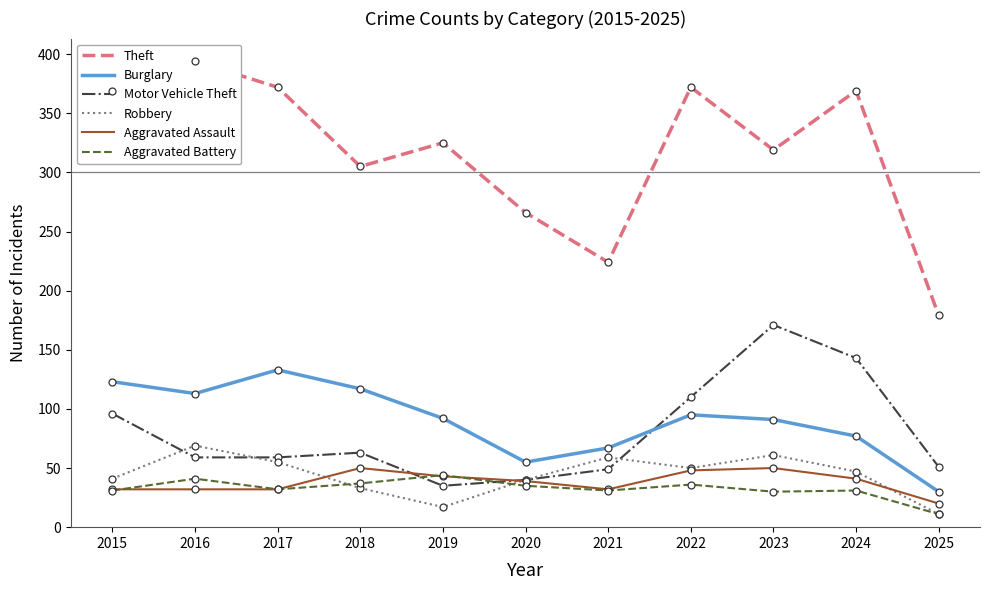

How many distinct data groups are displayed?

6